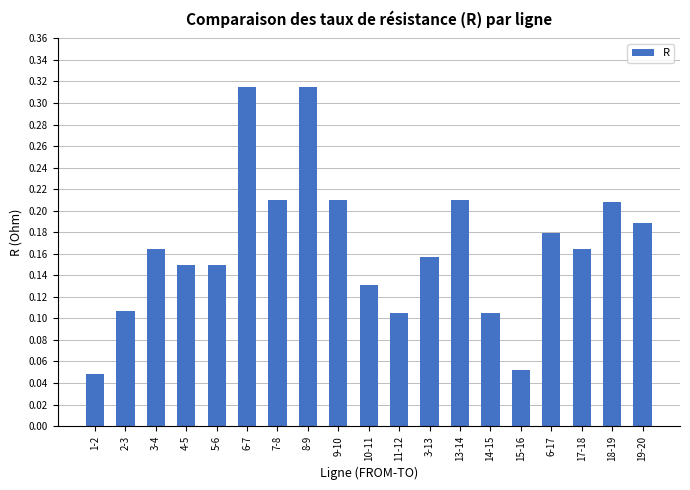

What is the sum of the values at 13-14 and 9-10?

0.4